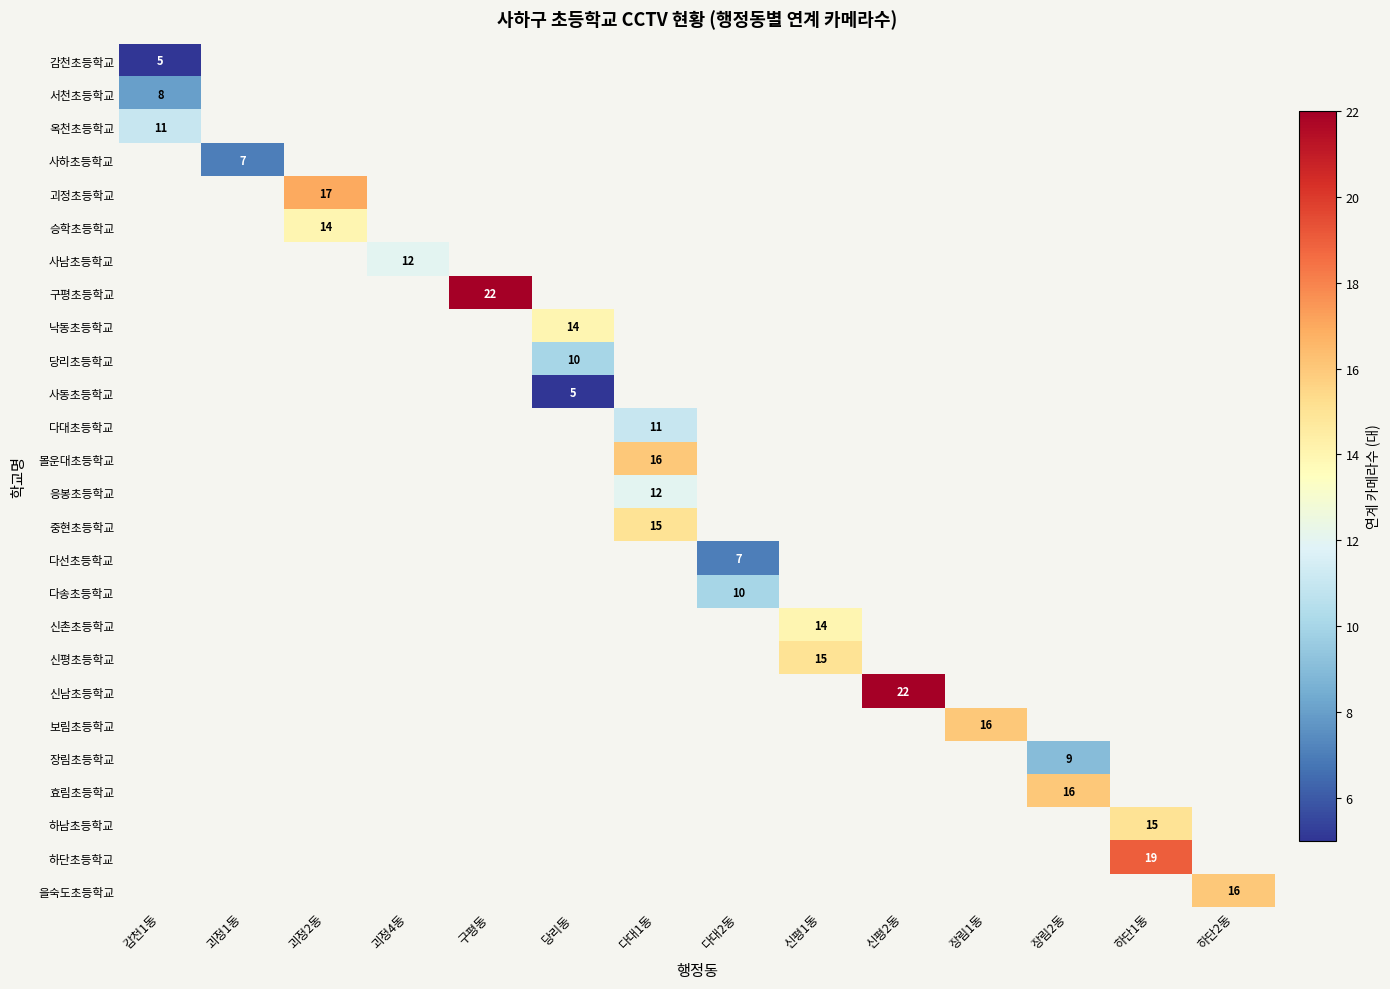

Is the value of 사동초등학교 at 감천1동 greater than the value of 괴정초등학교 at 괴정2동?

No